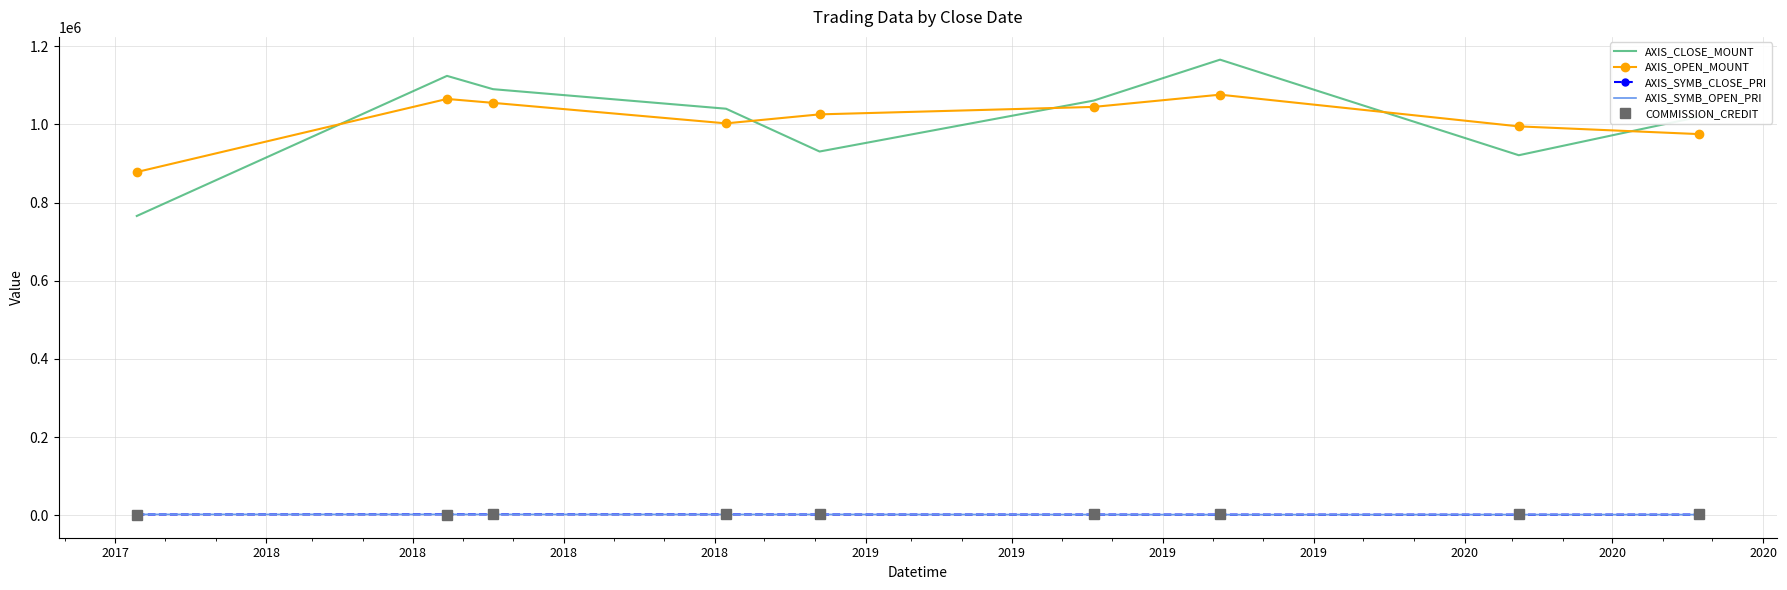

Which series has the largest range (max minus min)?

AXIS_CLOSE_MOUNT